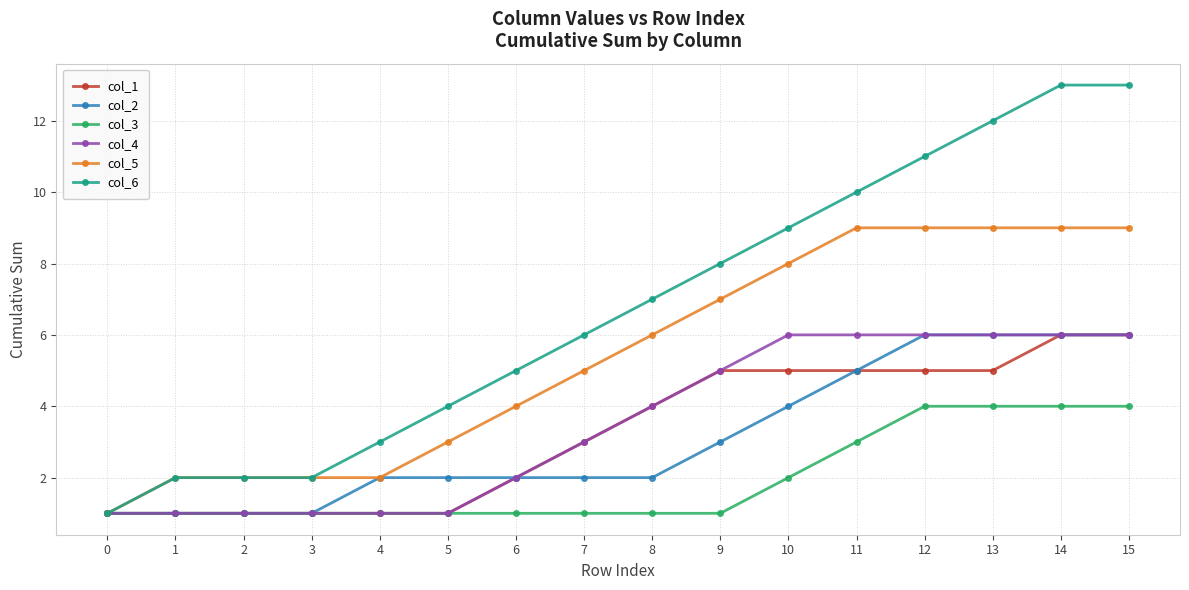

The col_1 series shows 1 at 4. True or false?

True